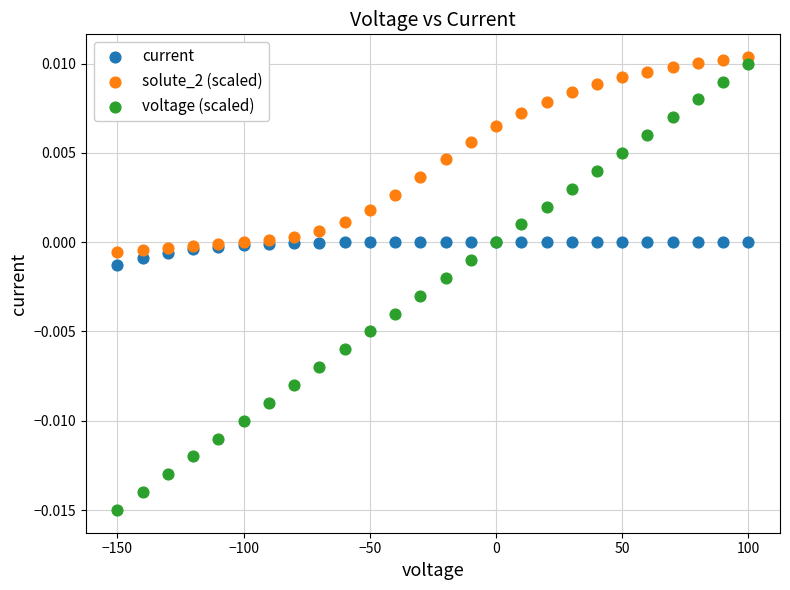

Which series reaches the minimum Y coordinate?

voltage (scaled)